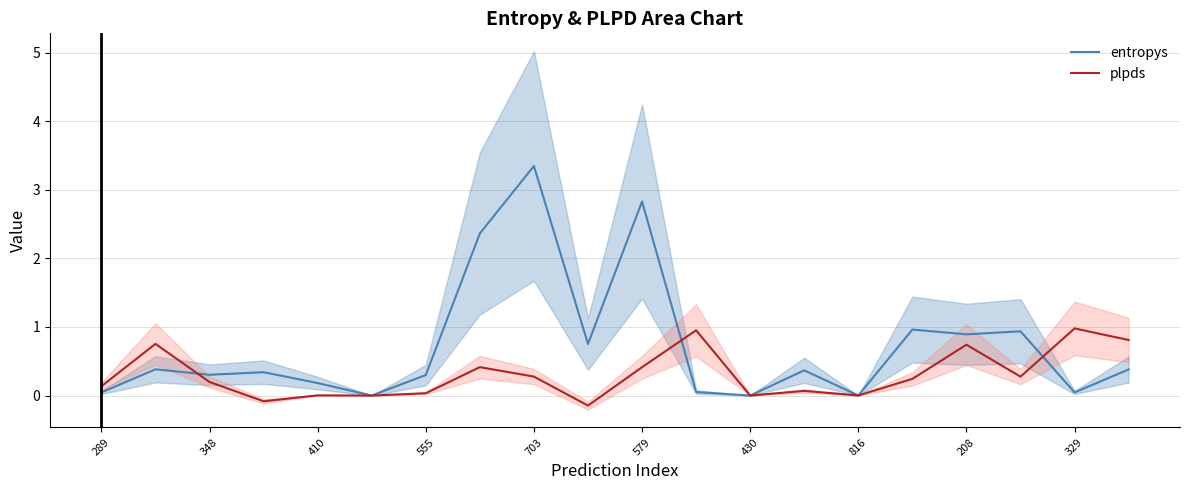

Which series has the largest total across all categories?

entropys